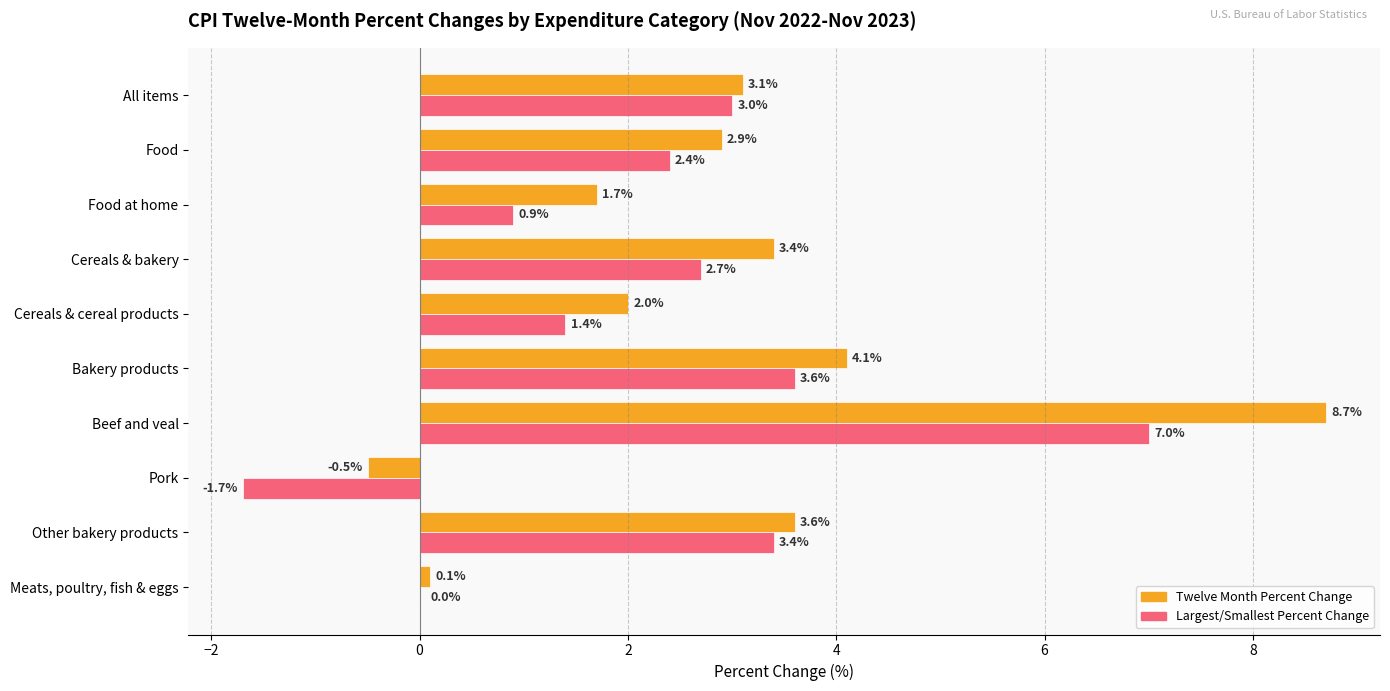

Is it true that Twelve Month Percent Change equals 7.3 at Bakery products?

False